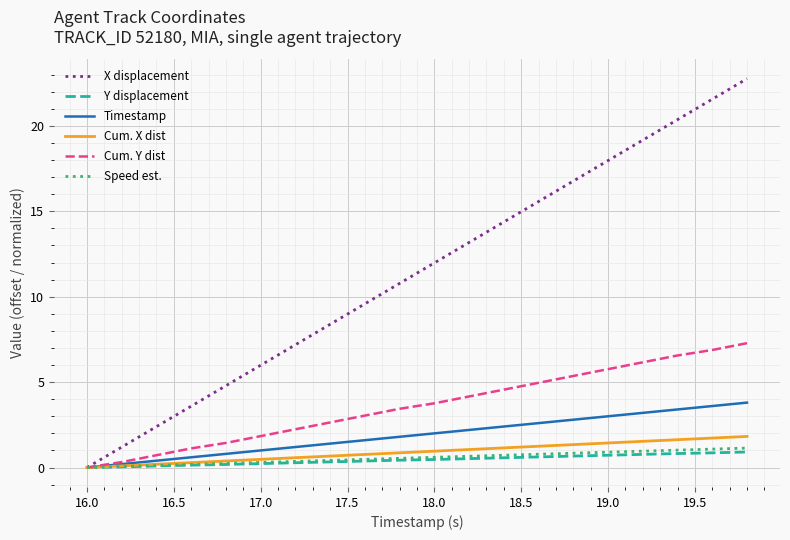

How many lines are shown in the chart?

6